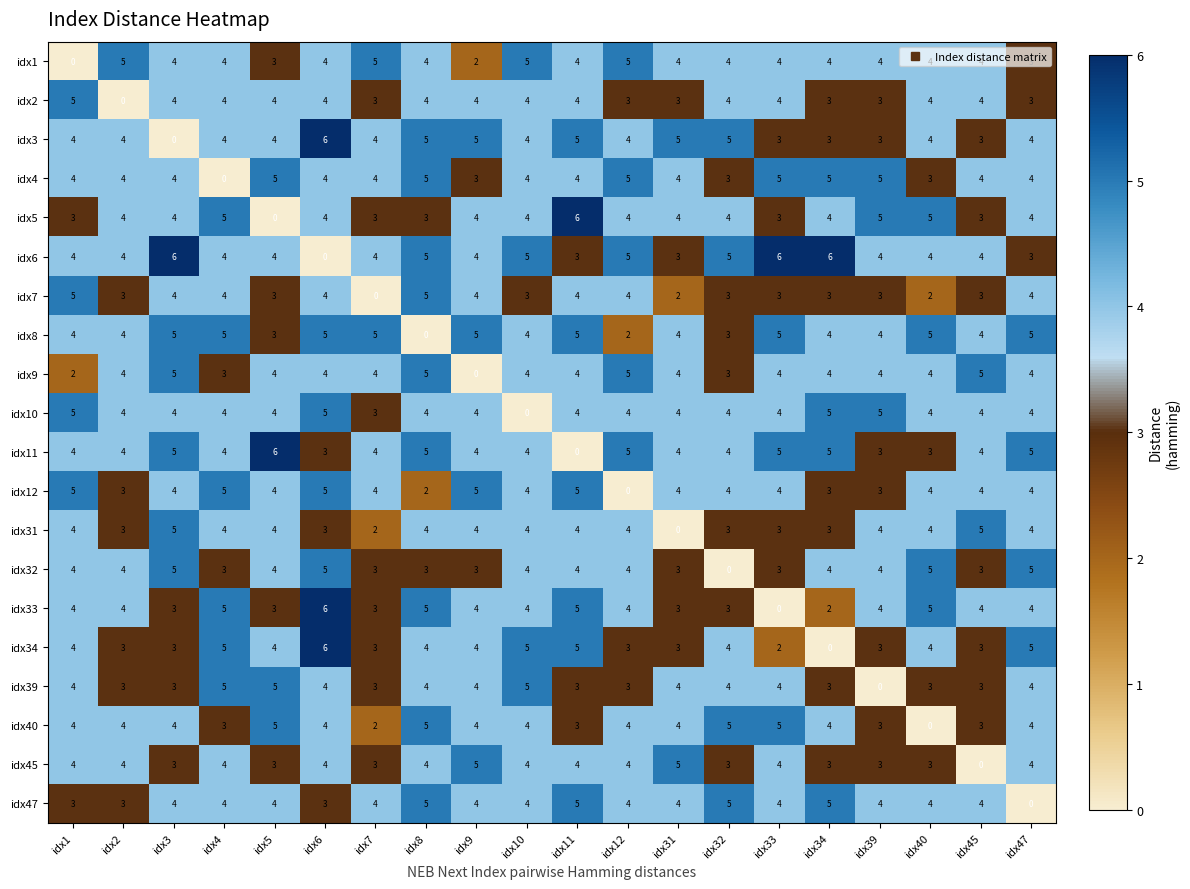

Is it true that idx31 equals 4 at idx40?

True